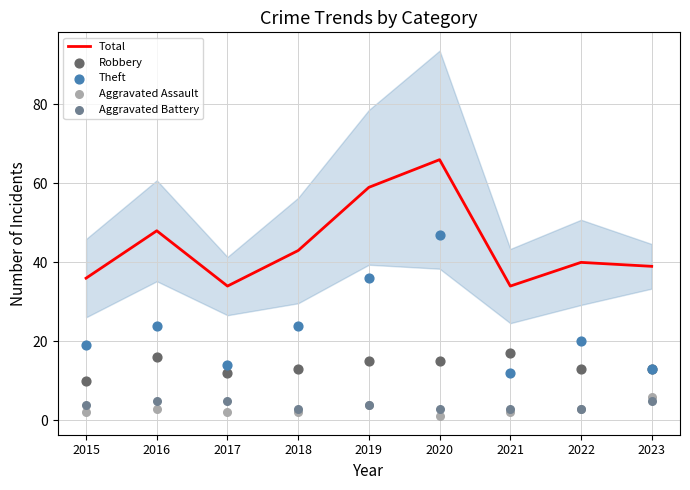

Which series contains the lowest Y value?

Aggravated Assault